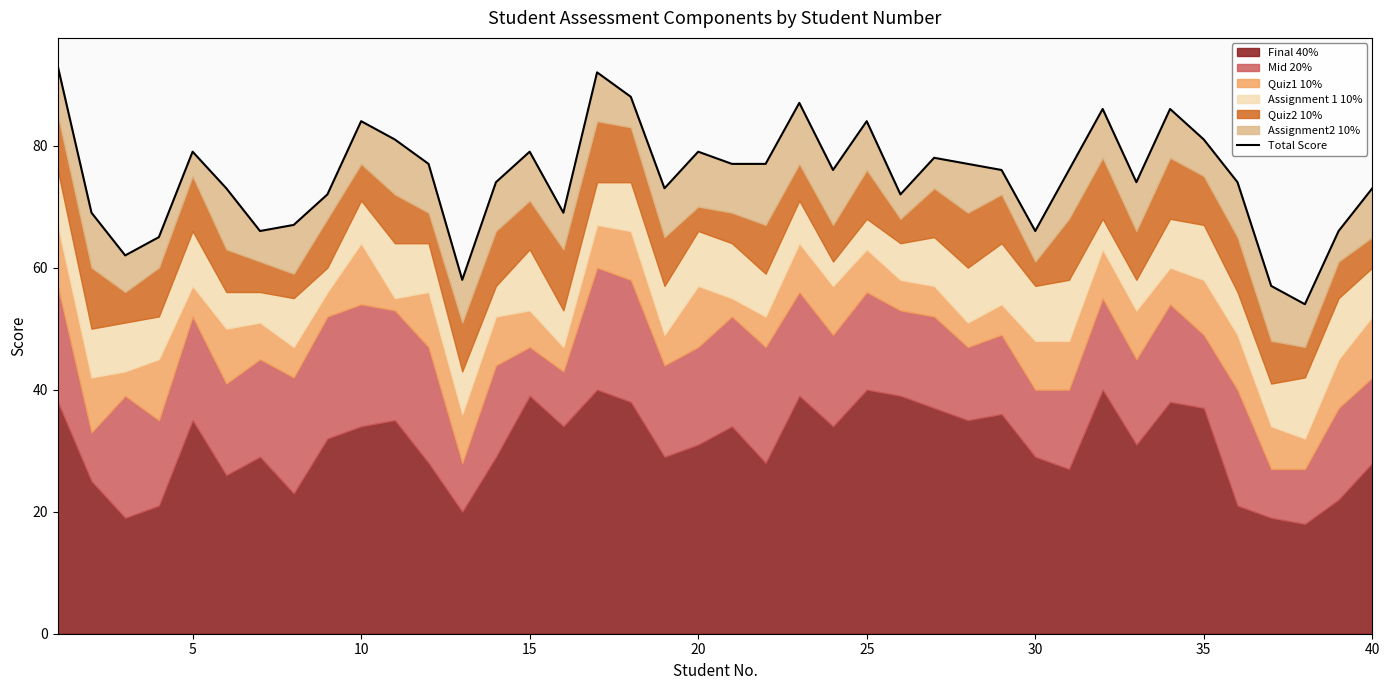

Reading left to right, extract all data points from this chart.

93	69	62	65	79	73	66	67	72	84	81	77	58	74	79	69	92	88	73	79	77	77	87	76	84	72	78	77	76	66	76	86	74	86	81	74	57	54	66	73